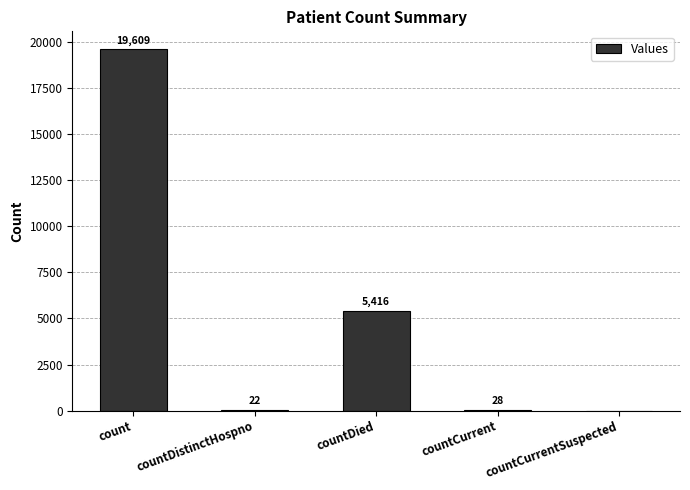

Where is the data nearest to the value 9804?

countDied